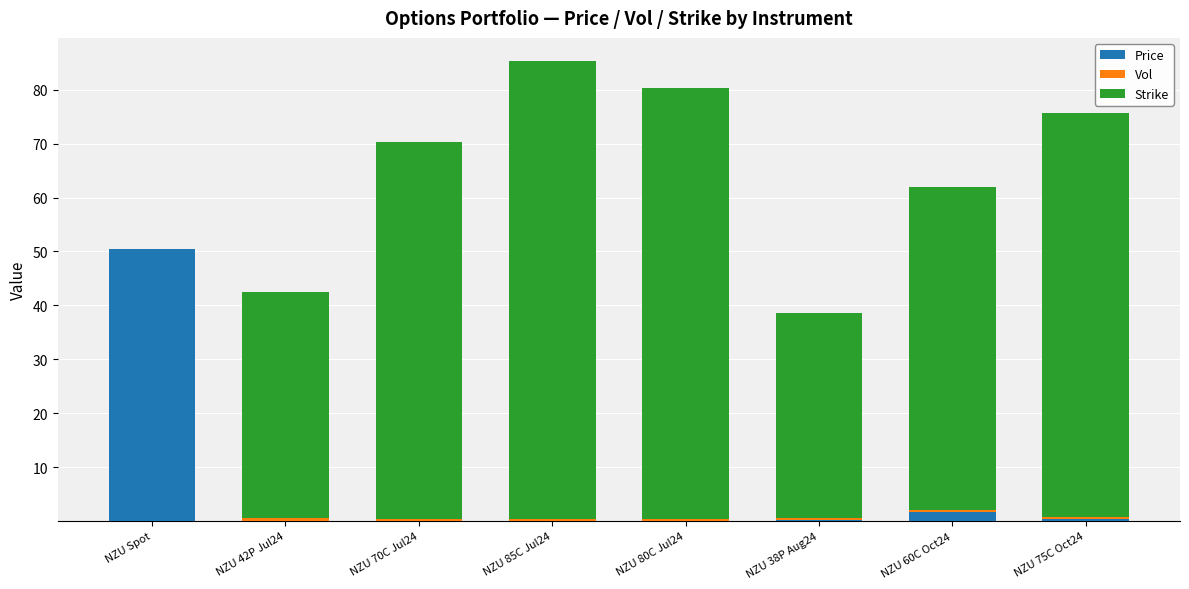

Is it true that Strike equals 14.3 at NZU 70C Jul24?

False